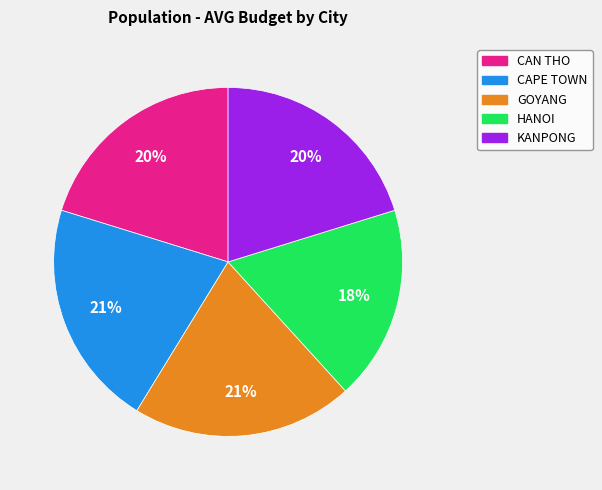

How many segments does this pie chart have?

5